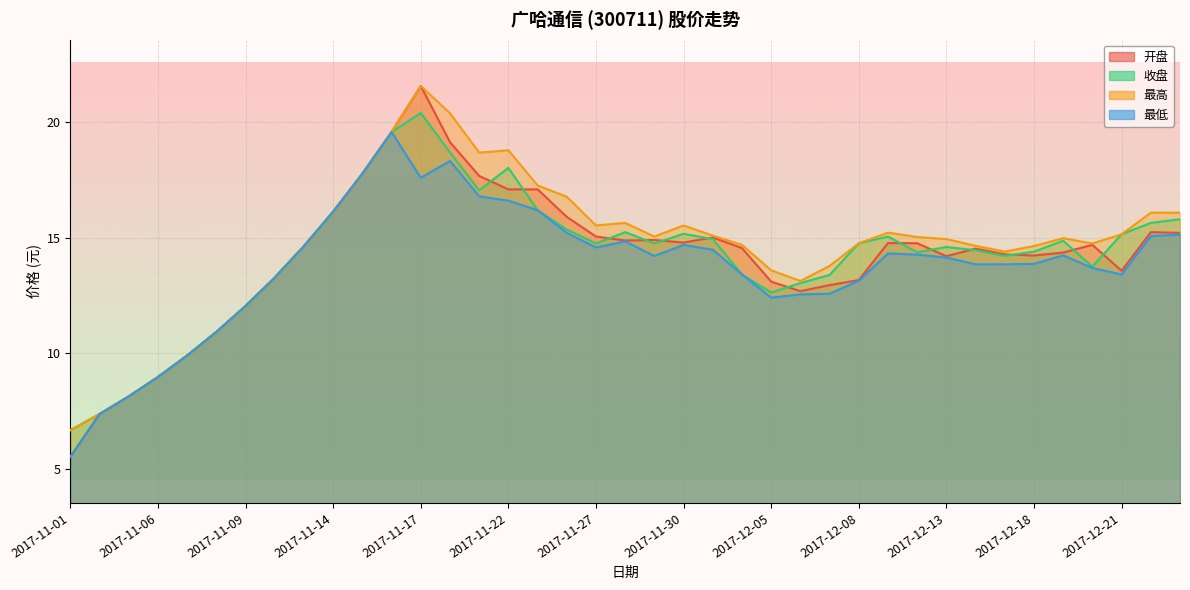

Is it true that 收盘 equals 17.1 at 2017-12-06?

False